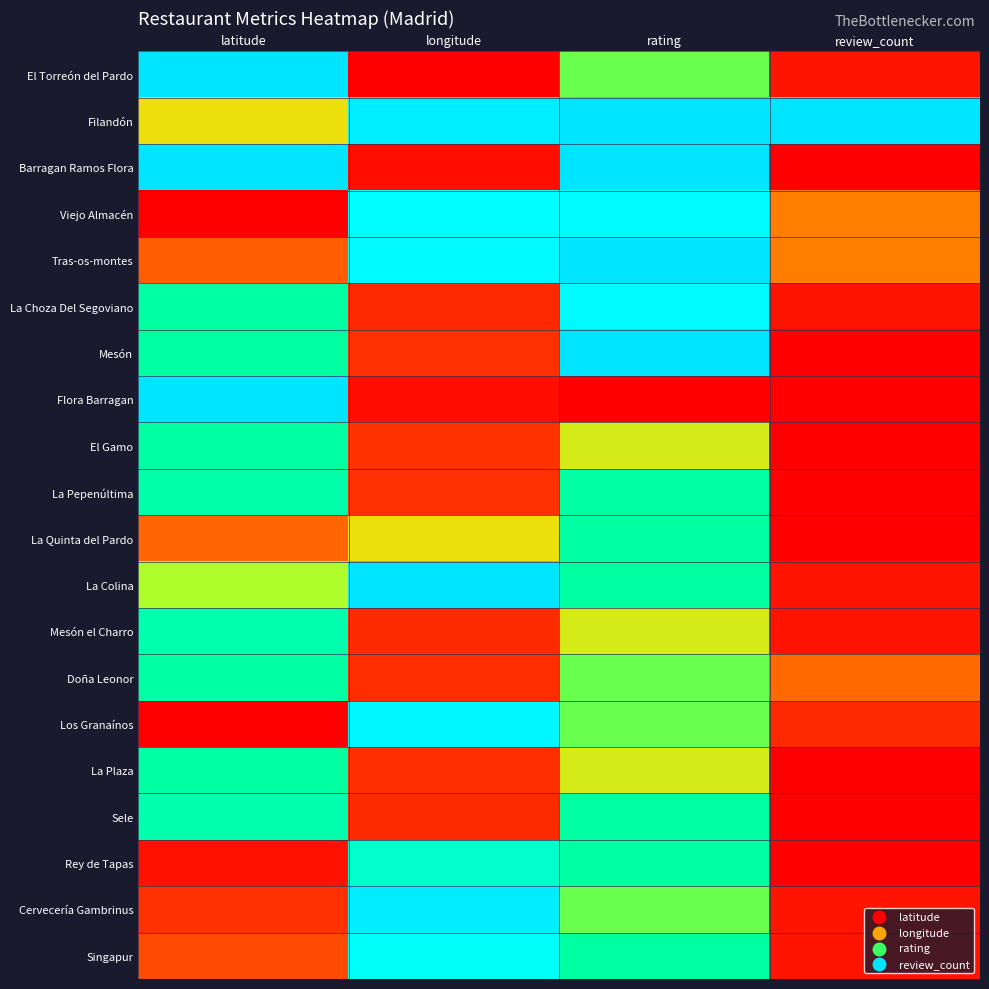

Reading left to right, transcribe all the data shown in this chart.

El Torreón del Pardo: latitude=1.0	longitude=0.0	rating=0.6	review_count=0.0
Filandón: latitude=0.5	longitude=1.0	rating=1.0	review_count=1.0
Barragan Ramos Flora: latitude=1.0	longitude=0.0	rating=1.0	review_count=0.0
Viejo Almacén: latitude=0.0	longitude=0.9	rating=0.9	review_count=0.3
Tras-os-montes: latitude=0.2	longitude=0.9	rating=1.0	review_count=0.3
La Choza Del Segoviano: latitude=0.8	longitude=0.1	rating=0.9	review_count=0.0
Mesón: latitude=0.7	longitude=0.1	rating=1.0	review_count=0.0
Flora Barragan: latitude=1.0	longitude=0.0	rating=0.0	review_count=0.0
El Gamo: latitude=0.8	longitude=0.1	rating=0.5	review_count=0.0
La Pepenúltima: latitude=0.8	longitude=0.1	rating=0.8	review_count=0.0
La Quinta del Pardo: latitude=0.2	longitude=0.5	rating=0.8	review_count=0.0
La Colina: latitude=0.6	longitude=1.0	rating=0.8	review_count=0.0
Mesón el Charro: latitude=0.8	longitude=0.1	rating=0.5	review_count=0.0
Doña Leonor: latitude=0.8	longitude=0.1	rating=0.6	review_count=0.2
Los Granaínos: latitude=0.0	longitude=0.9	rating=0.6	review_count=0.1
La Plaza: latitude=0.8	longitude=0.1	rating=0.5	review_count=0.0
Sele: latitude=0.8	longitude=0.1	rating=0.8	review_count=0.0
Rey de Tapas: latitude=0.0	longitude=0.8	rating=0.8	review_count=0.0
Cervecería Gambrinus: latitude=0.1	longitude=0.9	rating=0.6	review_count=0.0
Singapur: latitude=0.2	longitude=0.8	rating=0.8	review_count=0.0